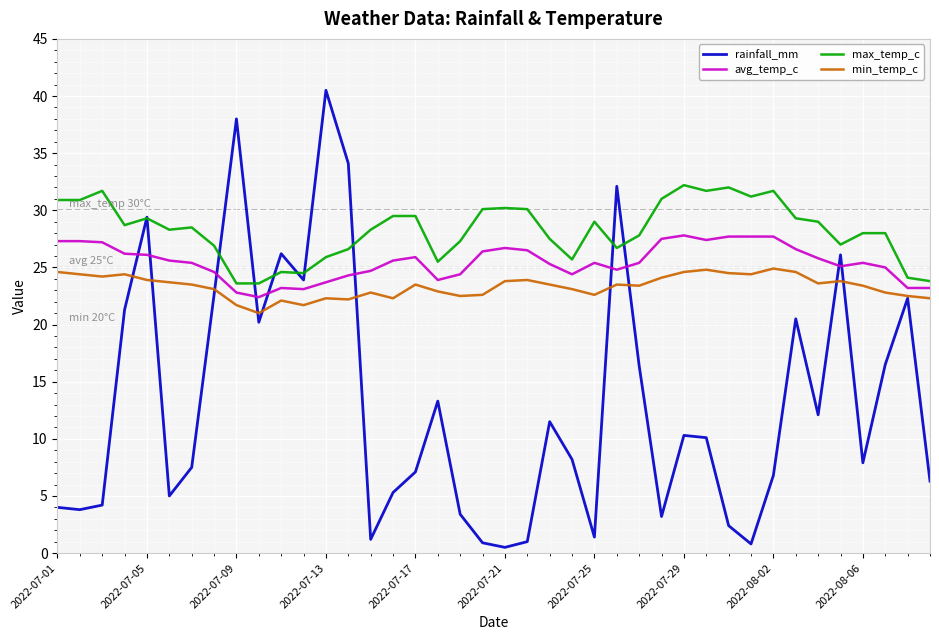

Which series has the largest range (max minus min)?

rainfall_mm